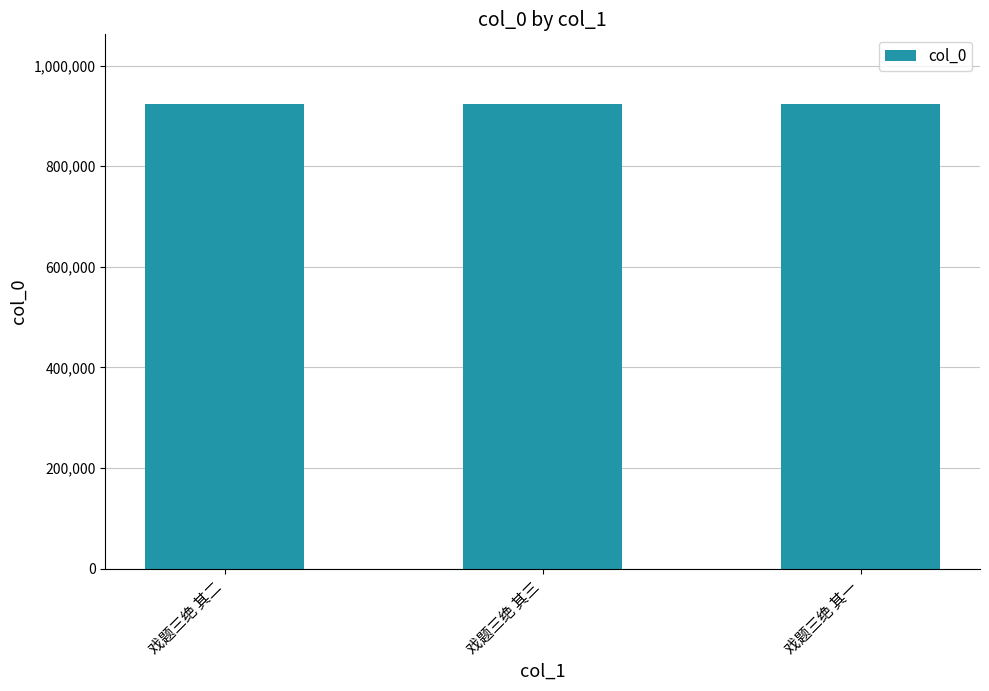

What is the value of the 3rd bar from the left?

923494